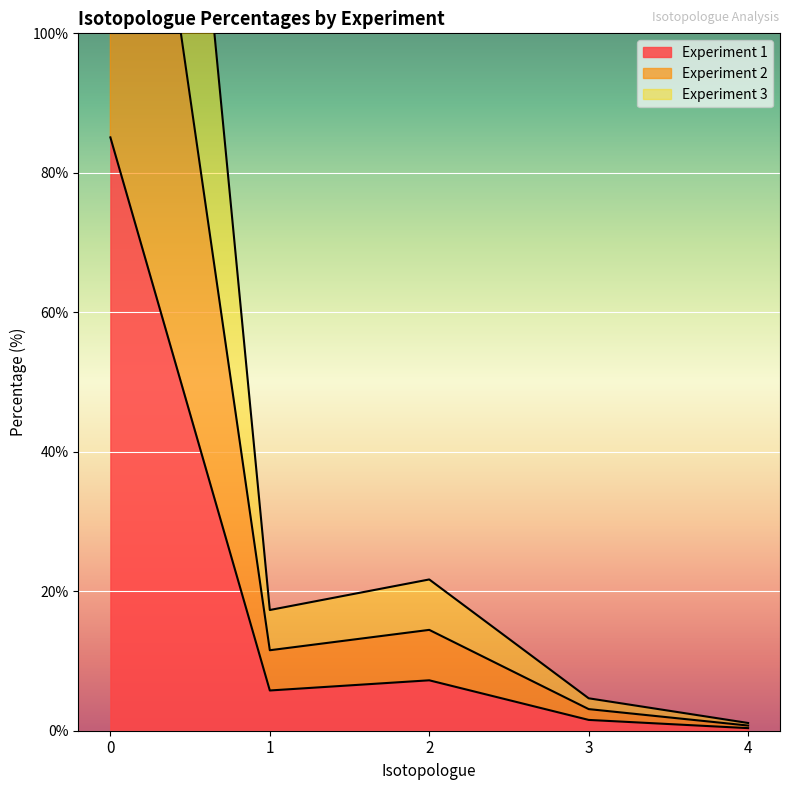

The value of Experiment 1 at 1 is 5.8. True or false?

True